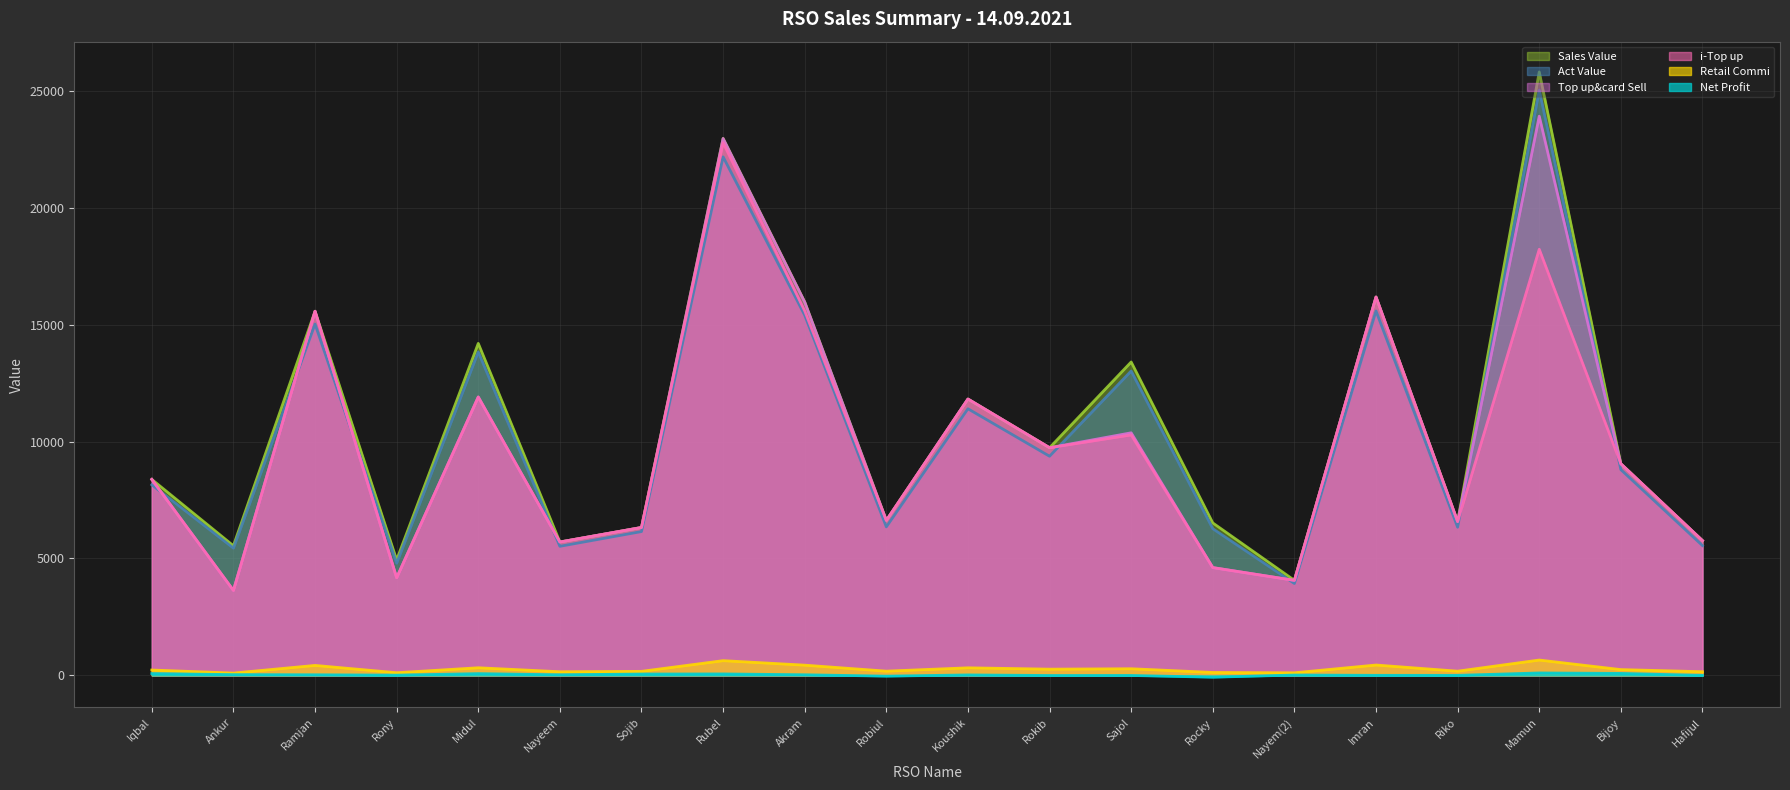

What is the average value of the i-Top up series?

9848.4